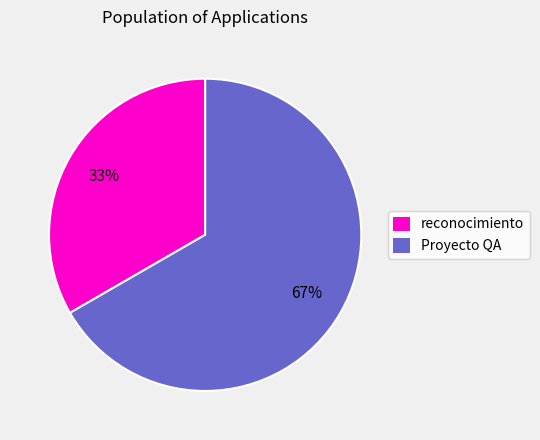

To the nearest percent, what is the average slice percentage?

50%